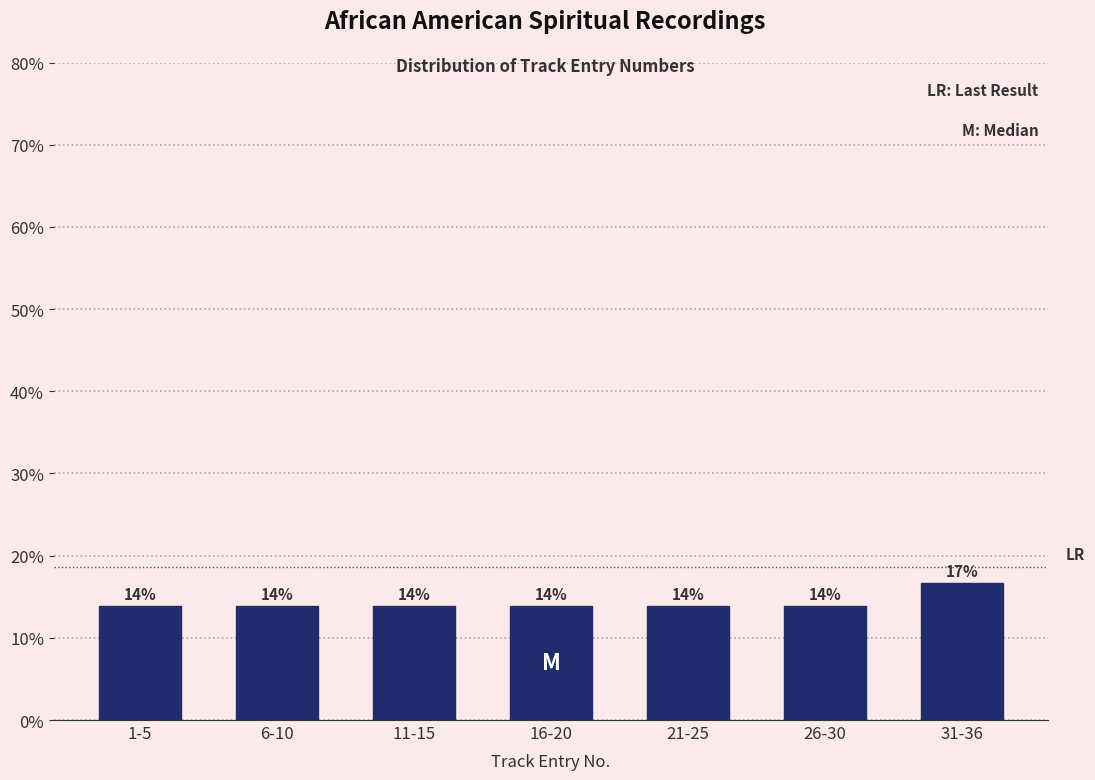

Are the bars horizontal?

No